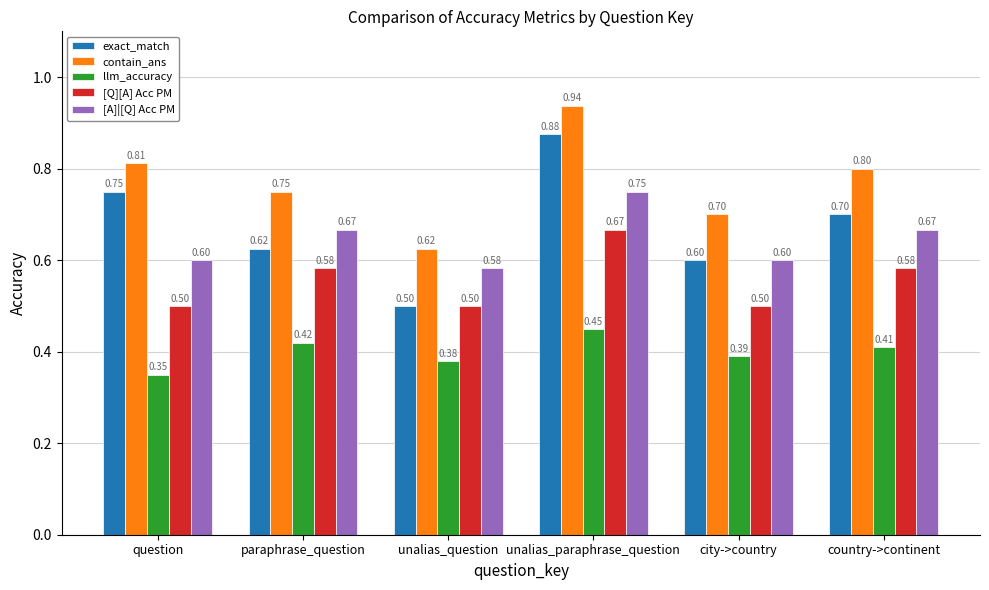

At which label does exact_match reach its minimum?

unalias_question